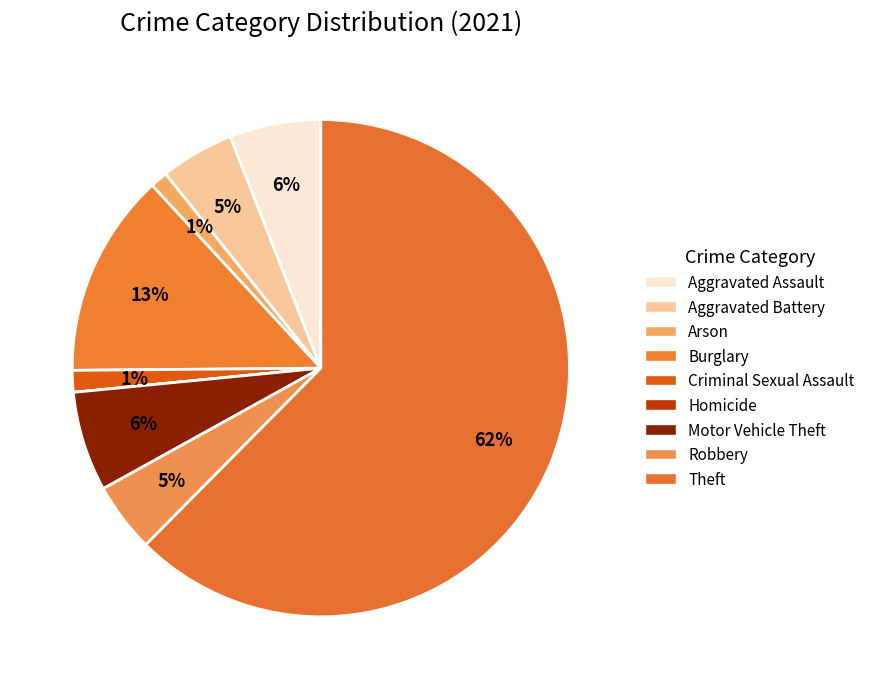

Rank the categories by value from lowest to highest.

Homicide, Arson, Criminal Sexual Assault, Robbery, Aggravated Battery, Aggravated Assault, Motor Vehicle Theft, Burglary, Theft